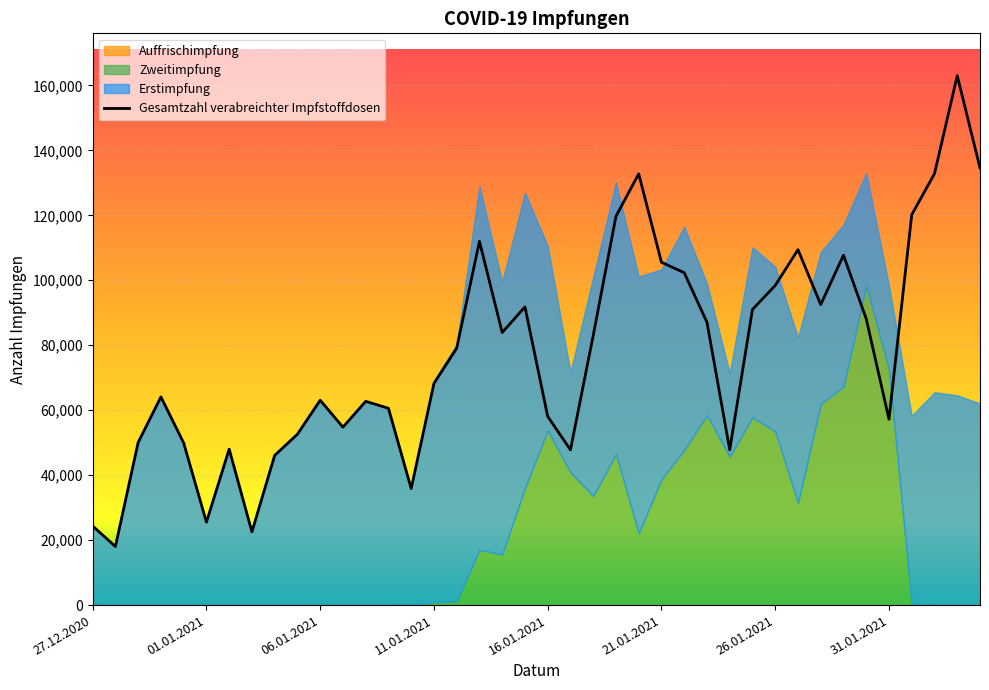

What is the maximum value for Gesamtzahl verabreichter Impfstoffdosen?

162994